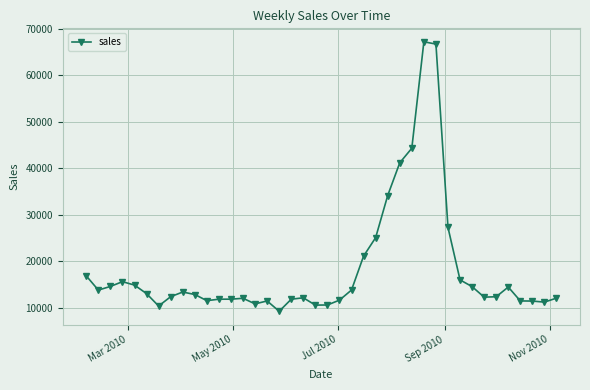

What is the smallest value displayed?

9264.3